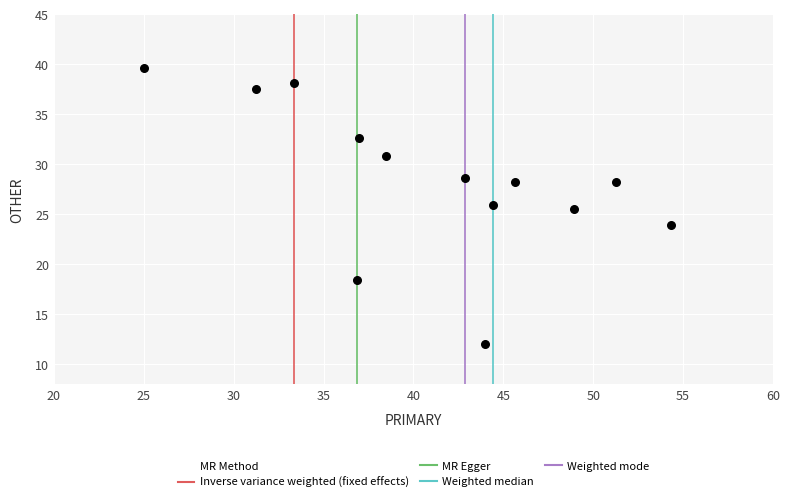

What Y value in the scatter plot is closest to 25?

25.5